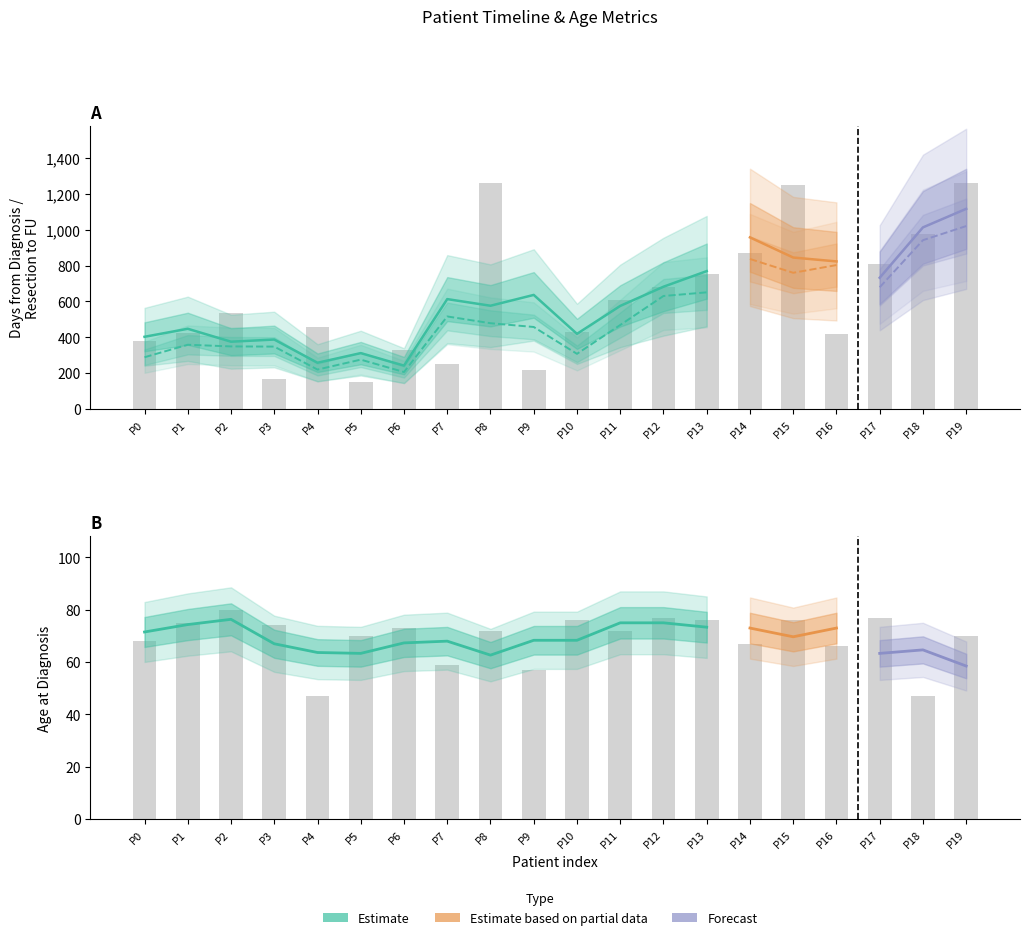

Which category has the highest value across all series?

P8